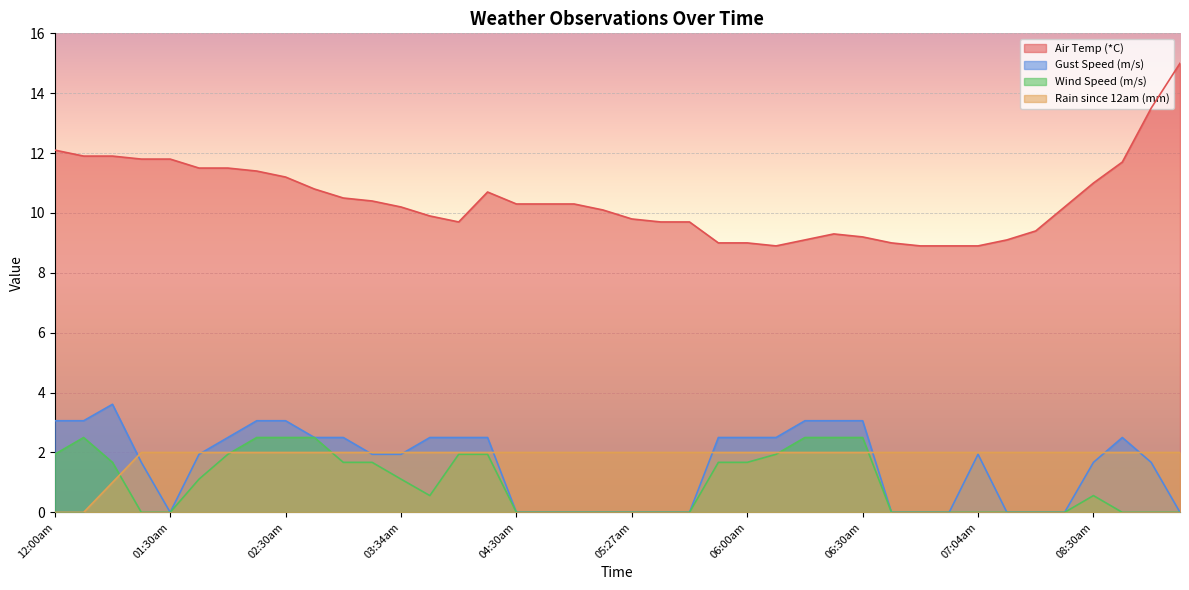

Reading right to left, extract all data points from this chart.

Air Temp (*C): 15.0	13.5	11.7	11.0	10.2	9.4	9.1	8.9	8.9	8.9	9.0	9.2	9.3	9.1	8.9	9.0	9.0	9.7	9.7	9.8	10.1	10.3	10.3	10.3	10.7	9.7	9.9	10.2	10.4	10.5	10.8	11.2	11.4	11.5	11.5	11.8	11.8	11.9	11.9	12.1
Gust Speed (m/s): 0.0	1.7	2.5	1.7	0.0	0.0	0.0	1.9	0.0	0.0	0.0	3.1	3.1	3.1	2.5	2.5	2.5	0.0	0.0	0.0	0.0	0.0	0.0	0.0	2.5	2.5	2.5	1.9	1.9	2.5	2.5	3.1	3.1	2.5	1.9	0.0	1.7	3.6	3.1	3.1
Wind Speed (m/s): 0.0	0.0	0.0	0.6	0.0	0.0	0.0	0.0	0.0	0.0	0.0	2.5	2.5	2.5	1.9	1.7	1.7	0.0	0.0	0.0	0.0	0.0	0.0	0.0	1.9	1.9	0.6	1.1	1.7	1.7	2.5	2.5	2.5	1.9	1.1	0.0	0.0	1.7	2.5	1.9
Rain since 12am (mm): 2.0	2.0	2.0	2.0	2.0	2.0	2.0	2.0	2.0	2.0	2.0	2.0	2.0	2.0	2.0	2.0	2.0	2.0	2.0	2.0	2.0	2.0	2.0	2.0	2.0	2.0	2.0	2.0	2.0	2.0	2.0	2.0	2.0	2.0	2.0	2.0	2.0	1.0	0.0	0.0